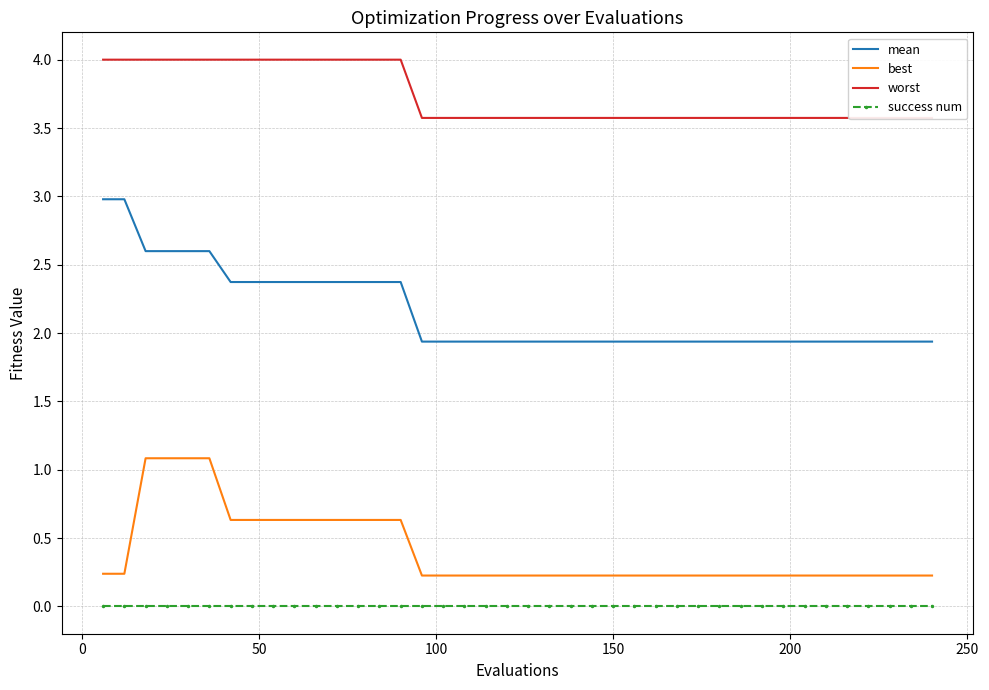

True or false: best and worst cross at least once.

False